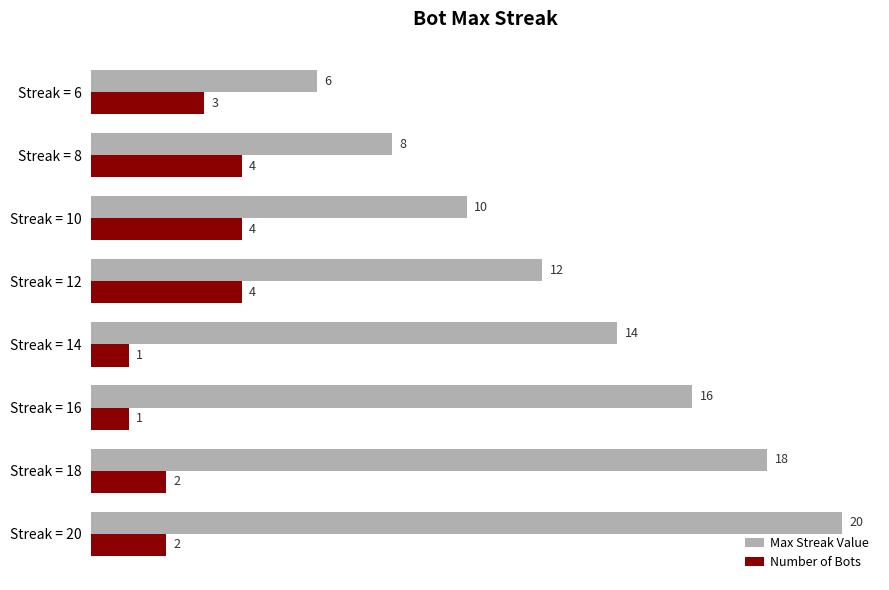

How many data points in Max Streak Value are less than 14?

4